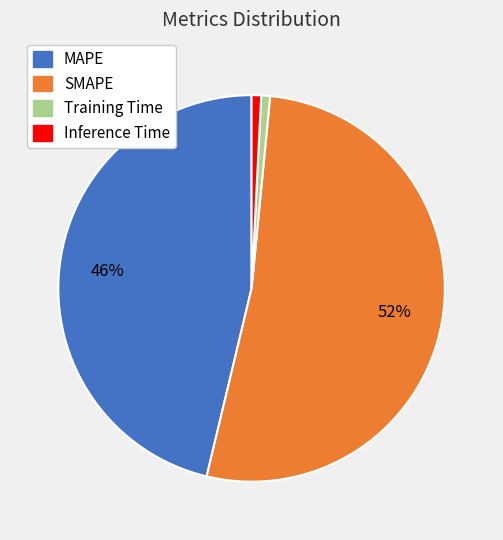

How many slices are in this pie chart?

4